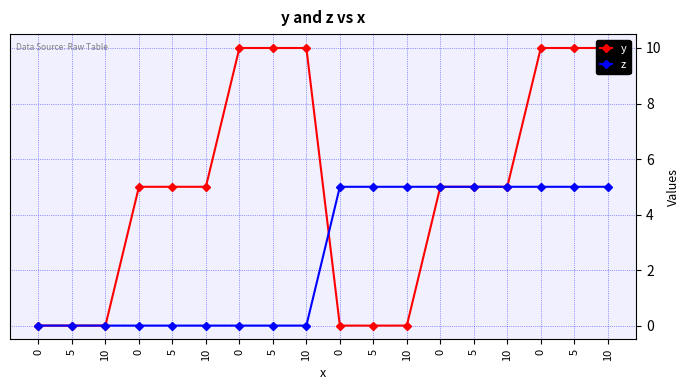

Where do y and z first cross each other?

10 and 0